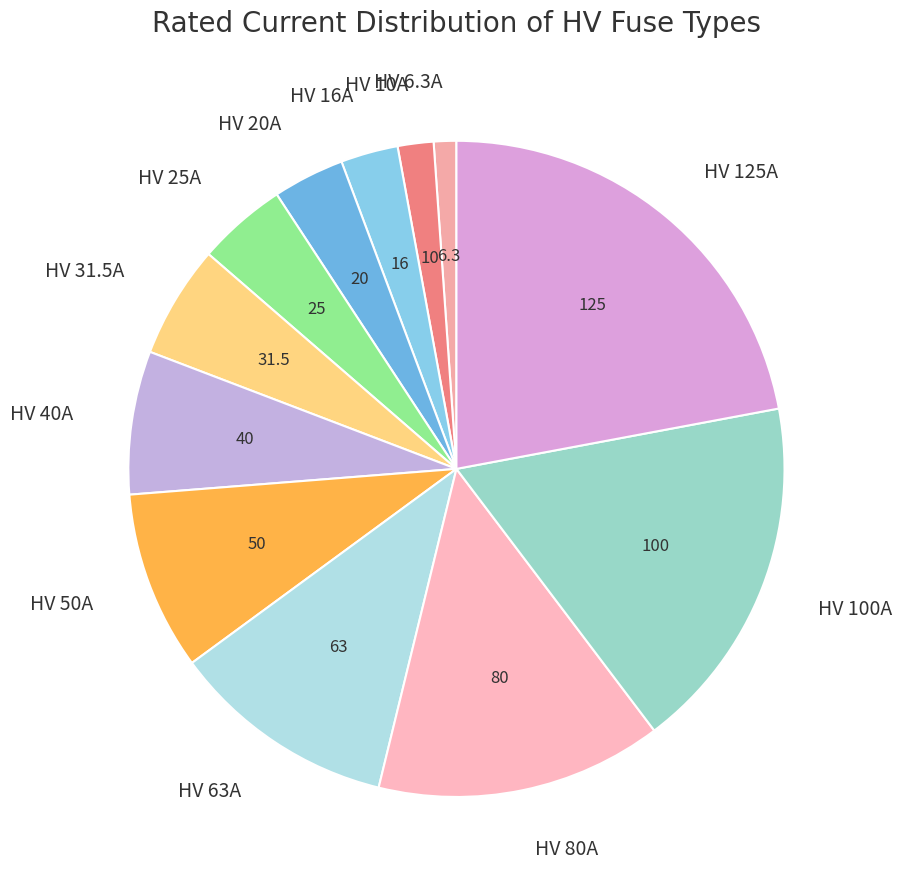

Between HV 20A and HV 80A, which is larger?

HV 80A